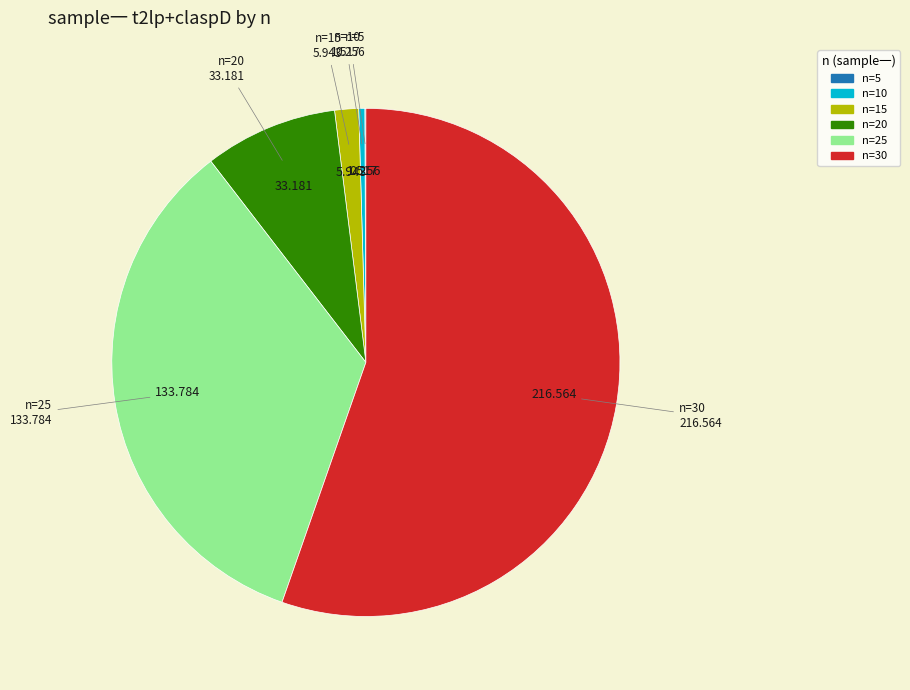

What is the majority slice?

n=30